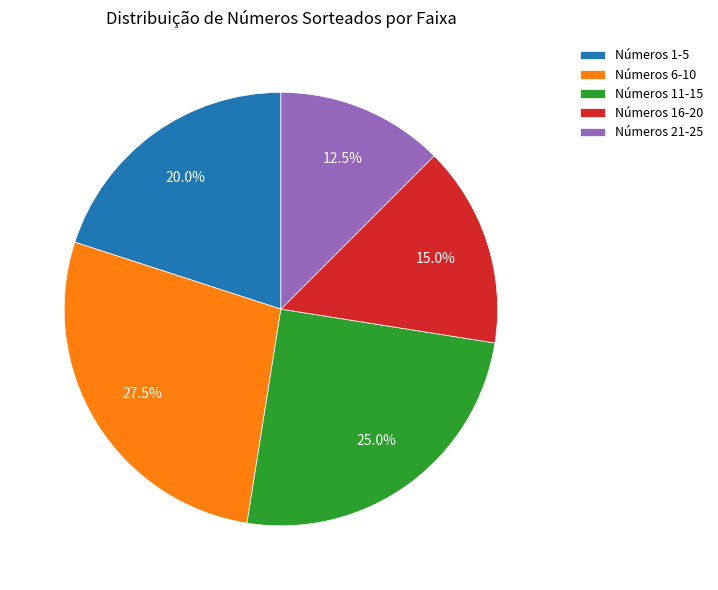

Rank the categories by value from lowest to highest.

Números 21-25, Números 16-20, Números 1-5, Números 11-15, Números 6-10